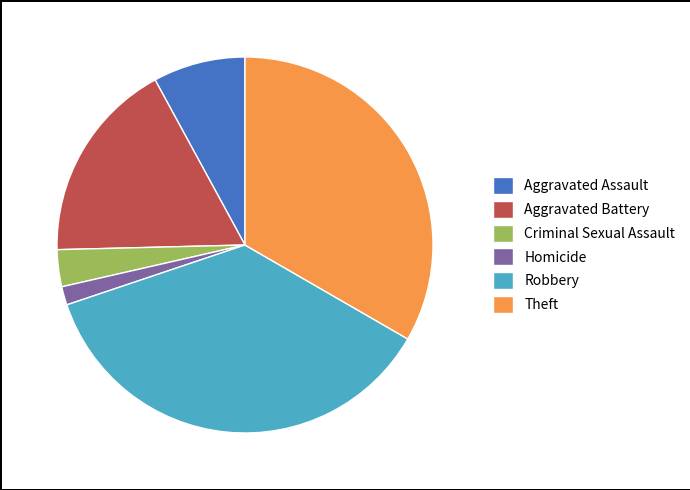

Which category has the smallest portion of the pie?

Homicide